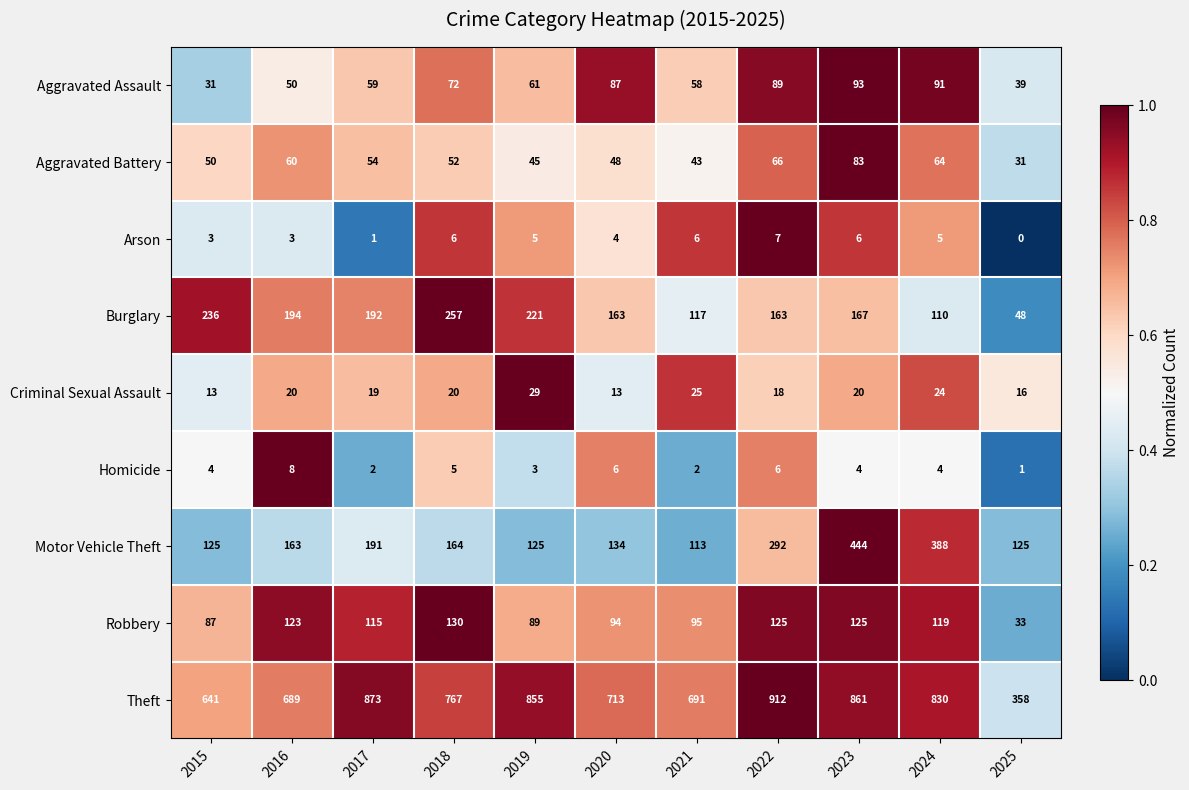

What is the approximate value of Robbery at 2025, to the nearest 10?

30